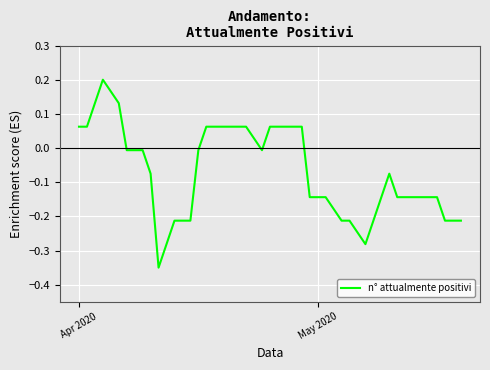

Reading right to left, what are all the values shown in this chart?

-0.2	-0.2	-0.2	-0.1	-0.1	-0.1	-0.1	-0.1	-0.1	-0.2	-0.3	-0.2	-0.2	-0.1	-0.1	-0.1	0.1	0.1	0.1	0.1	-0.0	0.1	0.1	0.1	0.1	0.1	0.1	-0.0	-0.2	-0.2	-0.2	-0.3	-0.1	-0.0	-0.0	-0.0	0.1	0.2	0.1	0.1